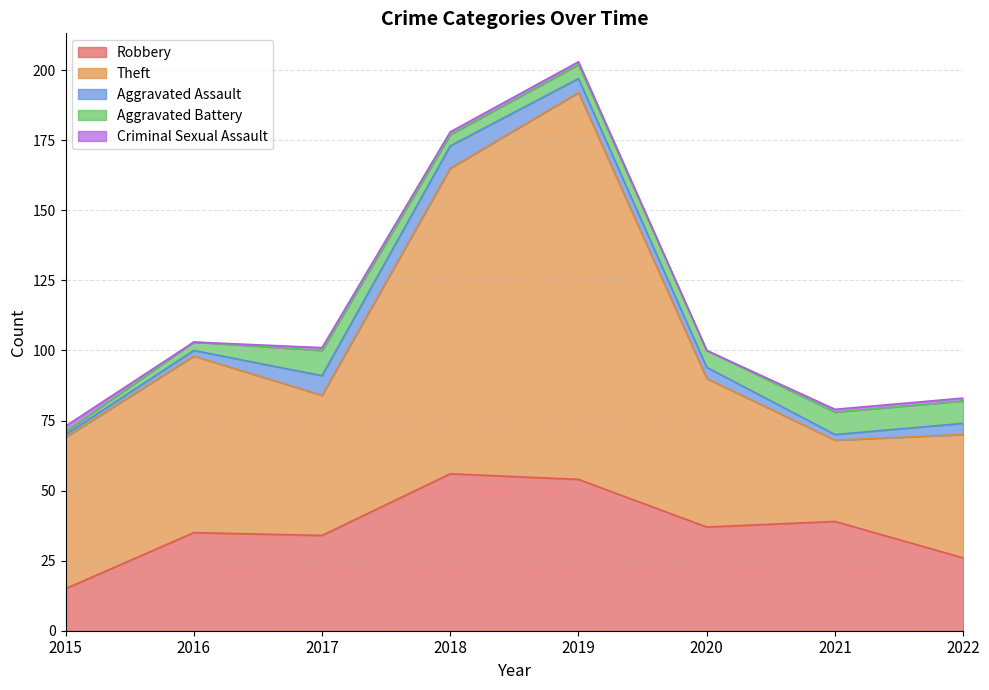

Which series changed the most between 2017 and 2021?

Theft